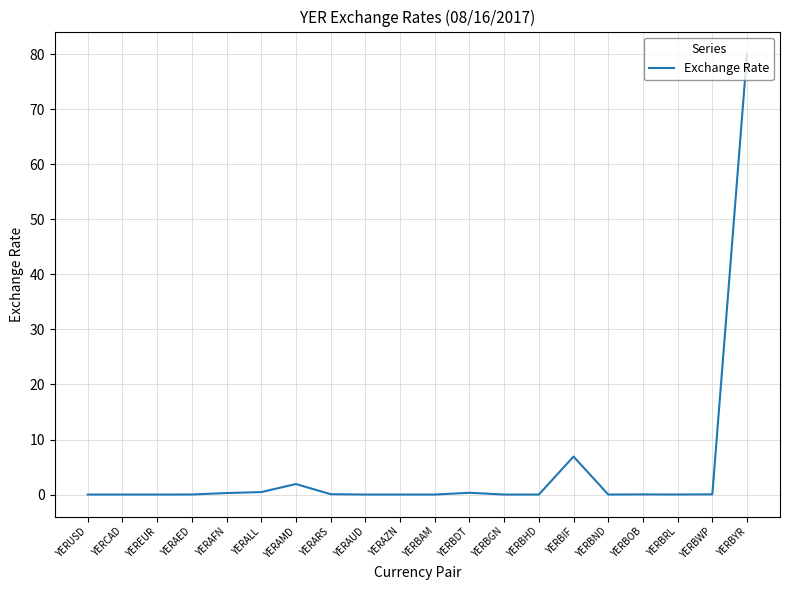

Is it true that the value at YERBGN is 0.0?

True